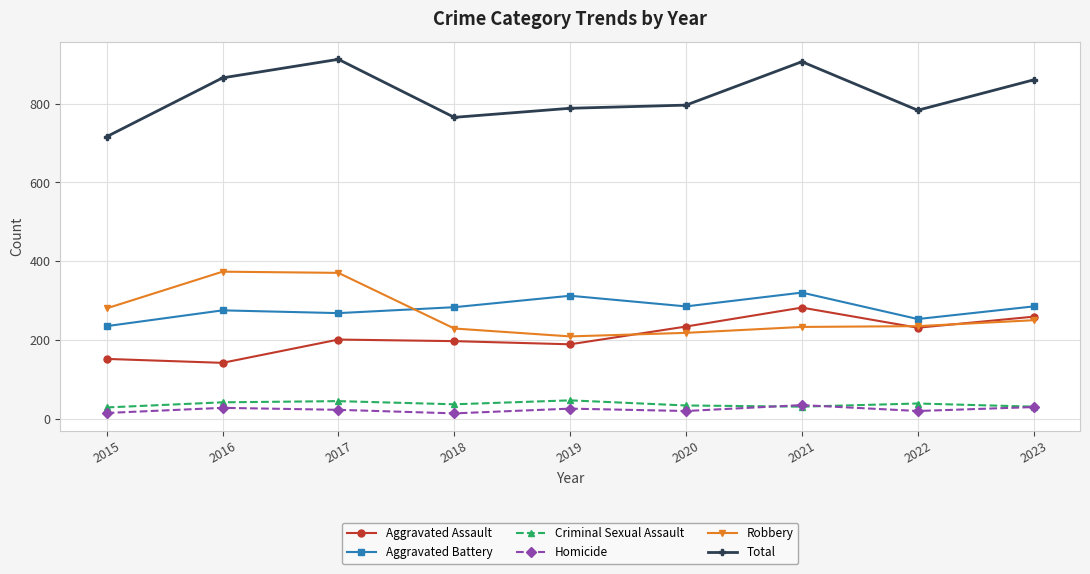

At how many categories does at least one series exceed 632?

9